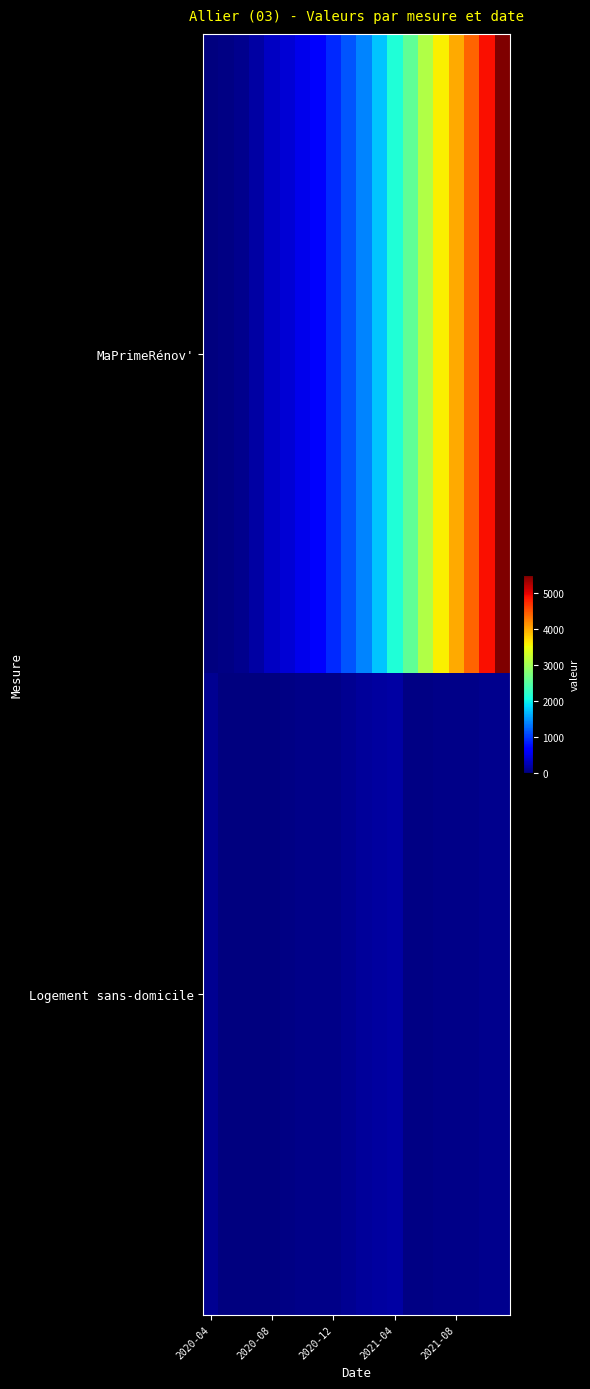

At which category is the sum across all series the highest?

19